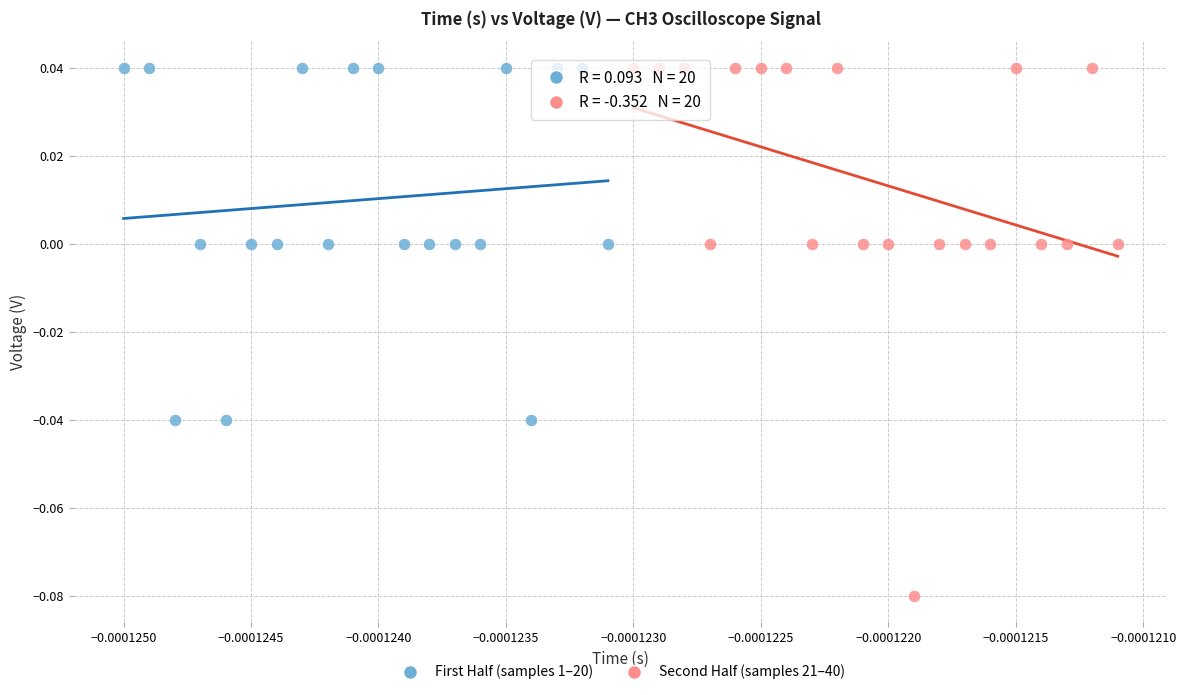

Which series has the widest spread of Y values?

Second Half (samples 21–40)